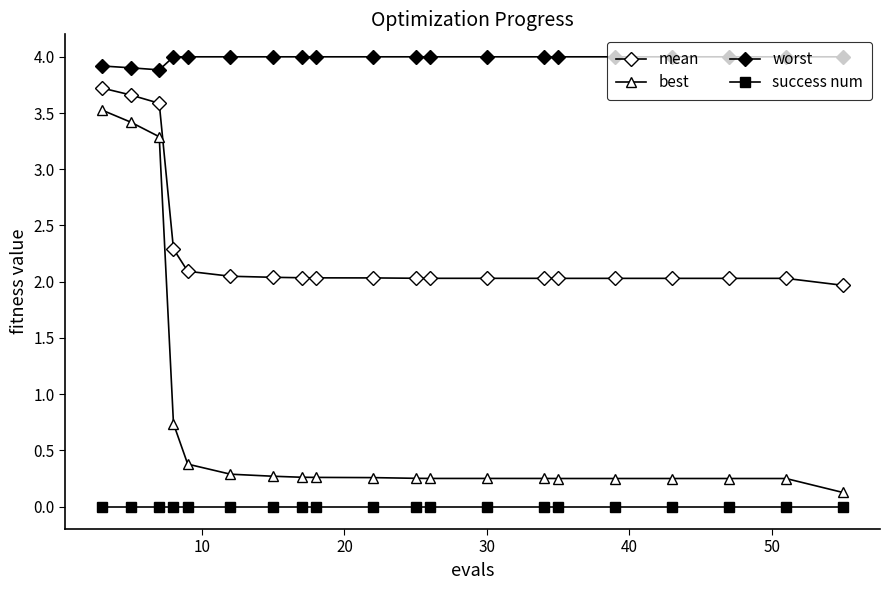

True or false: success num and mean cross at least once.

False